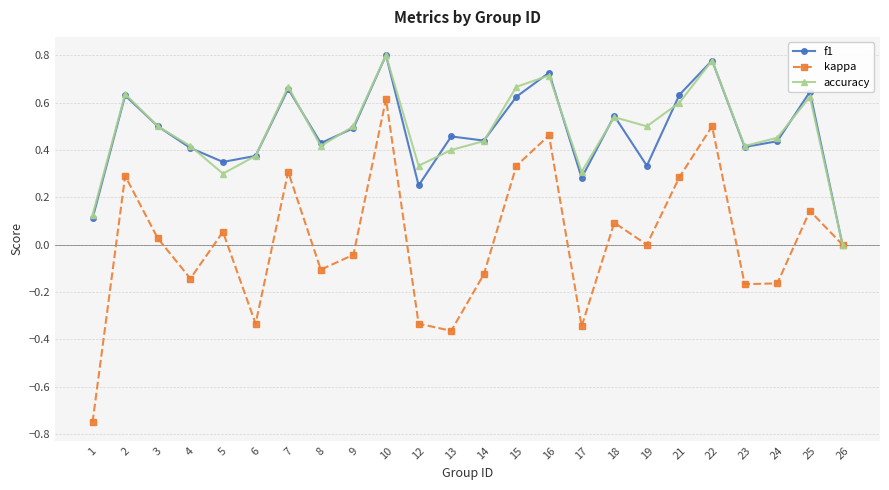

Between 3 and 15, which series saw the biggest shift?

kappa